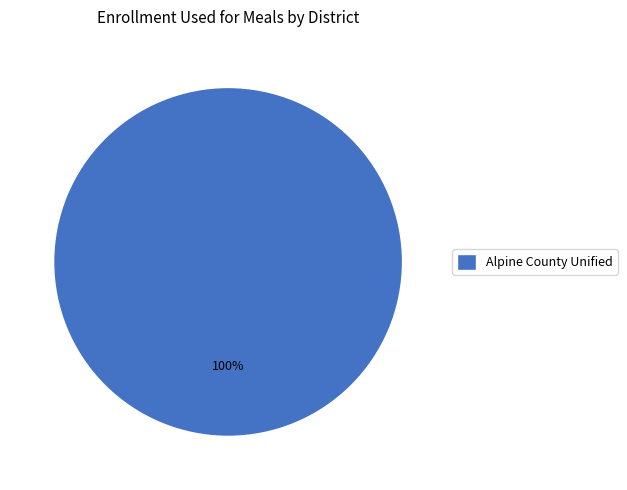

True or false: Alpine County Unified accounts for 100% of the total.

True